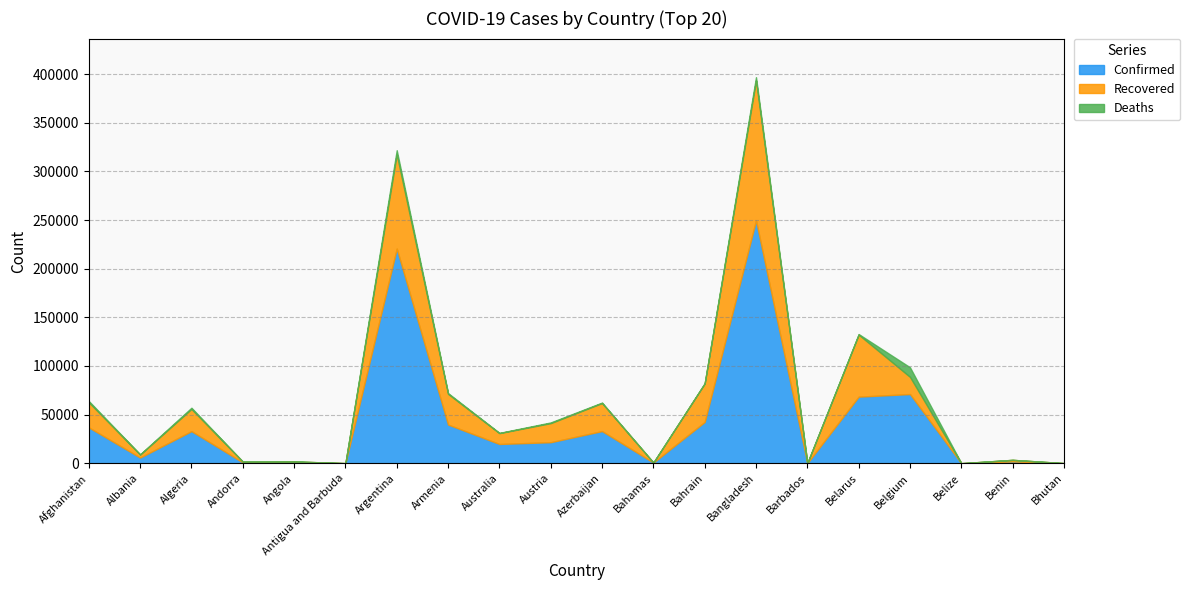

Which category has the highest value across all series?

Bangladesh